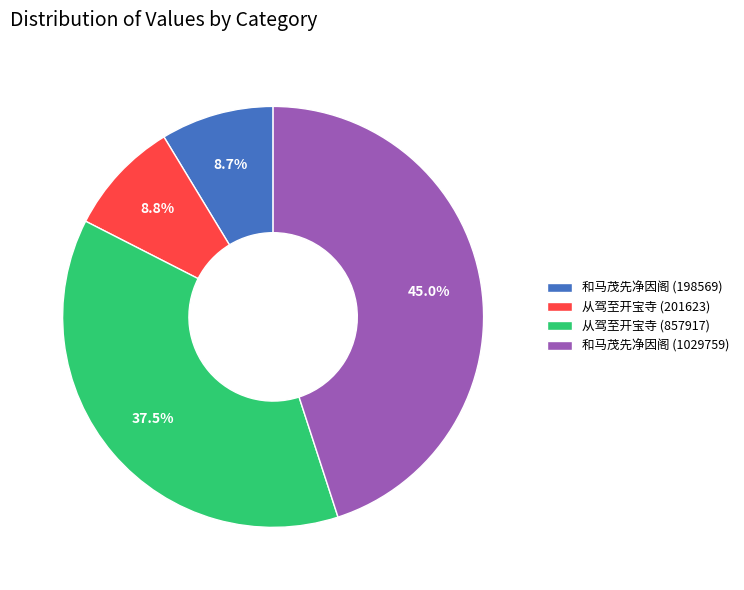

Which has a higher value, 从驾至开宝寺 (857917) or 和马茂先净因阁 (198569)?

从驾至开宝寺 (857917)